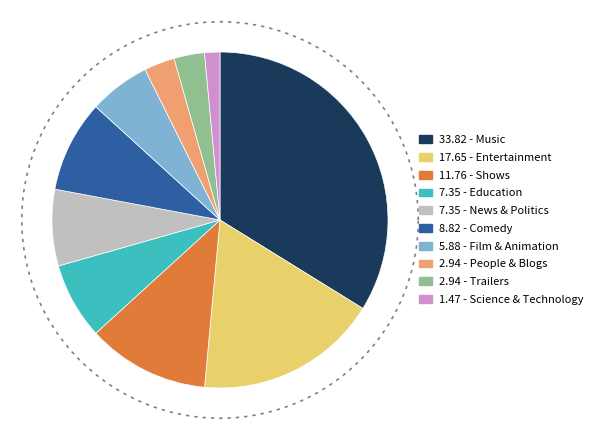

Does Film & Animation account for over 50% of the chart?

No